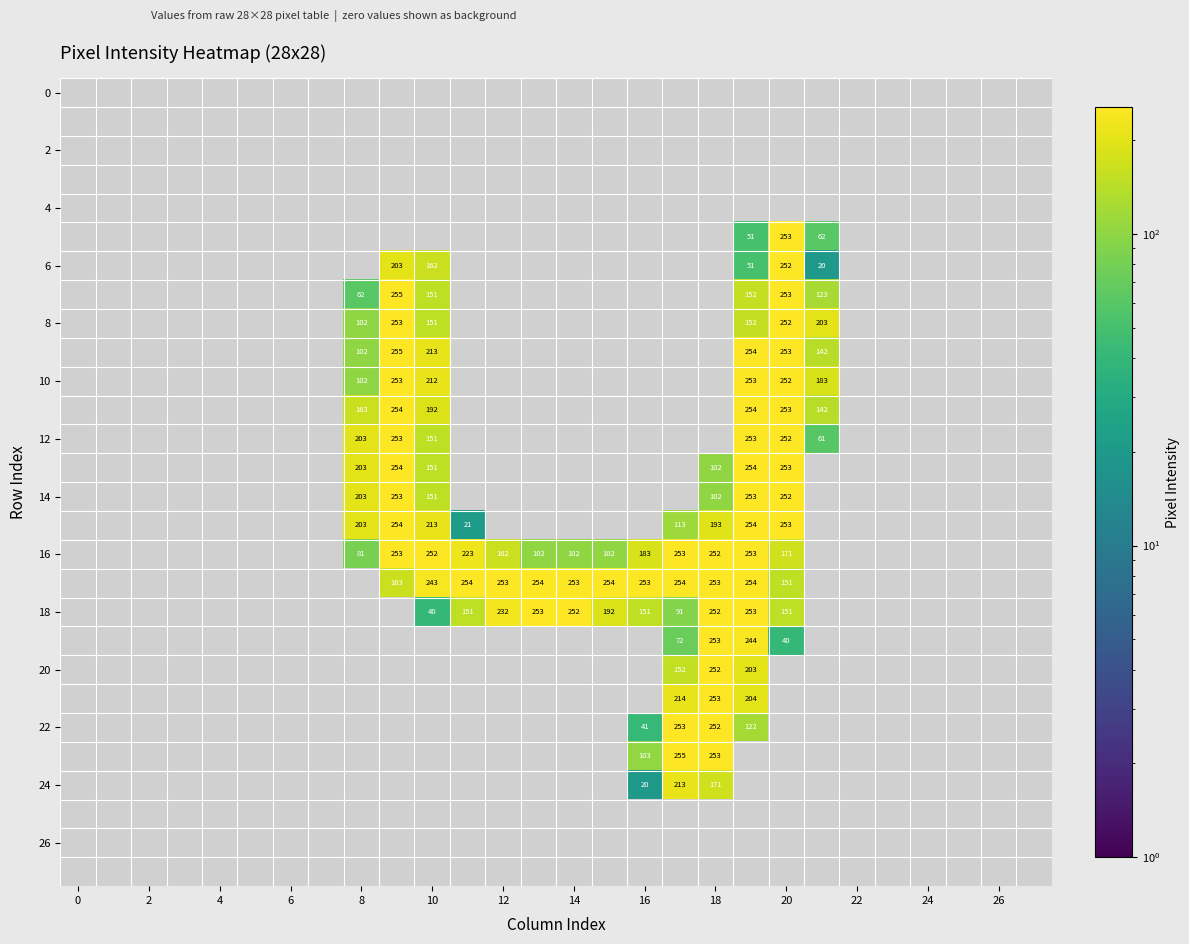

What is the maximum value shown in the chart?

255